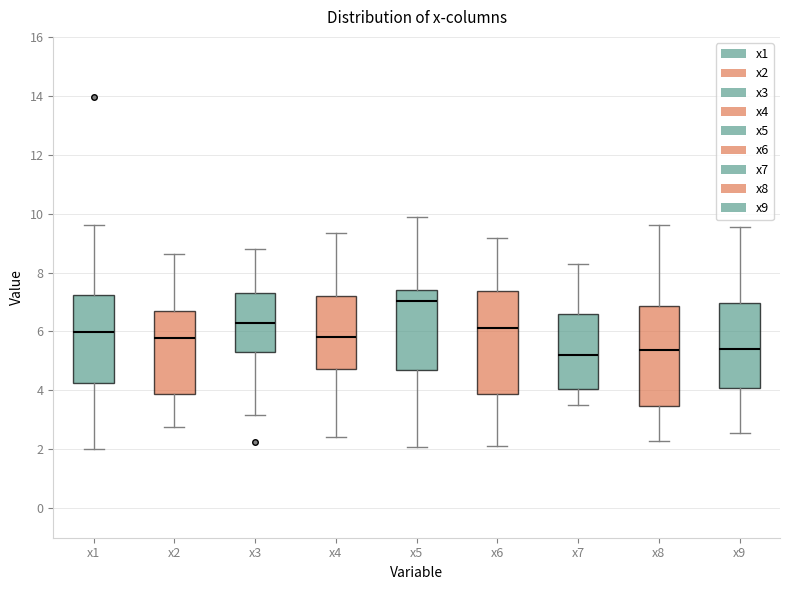

Reading left to right, read every box against the y-axis: the position of its median line, the range the box covers, and the ends of its whiskers. The values are not printed on the chart, so give them approximately, as read against the axis.

x1: median 6.0, box 4.2 to 7.2, whiskers 2.0 to 9.6
x2: median 5.8, box 3.8 to 6.8, whiskers 2.8 to 8.6
x3: median 6.2, box 5.4 to 7.4, whiskers 3.2 to 8.8
x4: median 5.8, box 4.8 to 7.2, whiskers 2.4 to 9.4
x5: median 7.0, box 4.6 to 7.4, whiskers 2.0 to 9.8
x6: median 6.2, box 3.8 to 7.4, whiskers 2.2 to 9.2
x7: median 5.2, box 4.0 to 6.6, whiskers 3.6 to 8.4
x8: median 5.4, box 3.4 to 6.8, whiskers 2.2 to 9.6
x9: median 5.4, box 4.0 to 7.0, whiskers 2.6 to 9.6